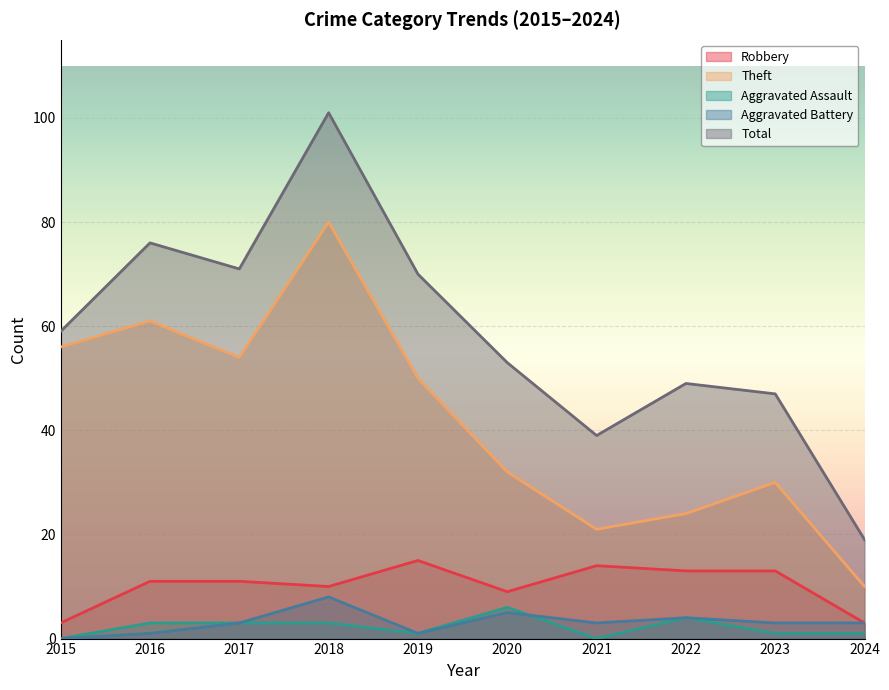

Rank the categories by Aggravated Assault value from highest to lowest.

2020, 2022, 2016, 2017, 2018, 2019, 2023, 2024, 2015, 2021